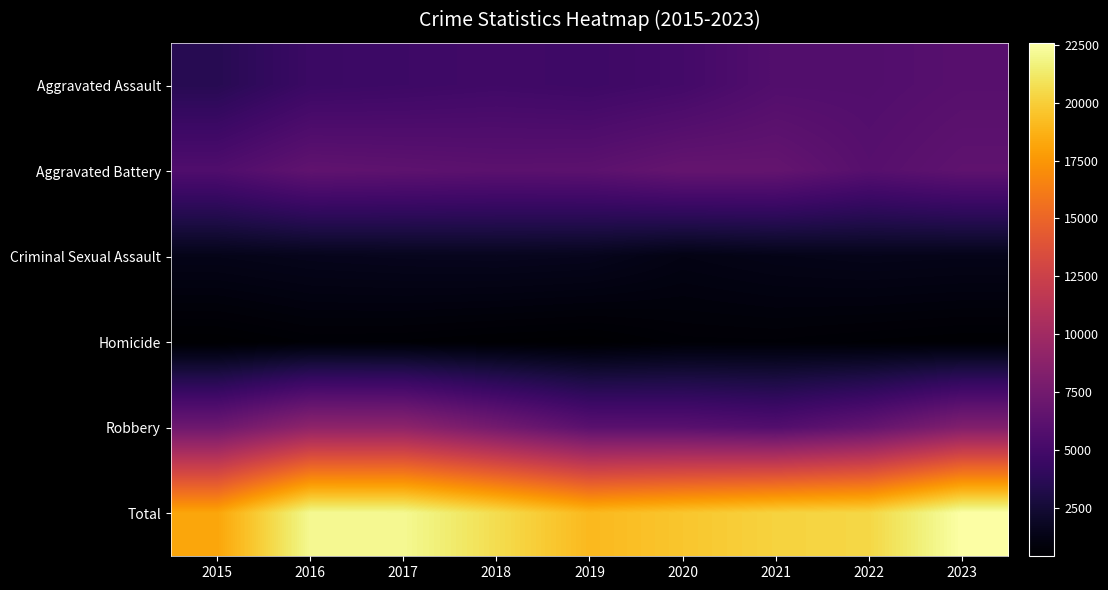

What is the greatest value displayed?

22584